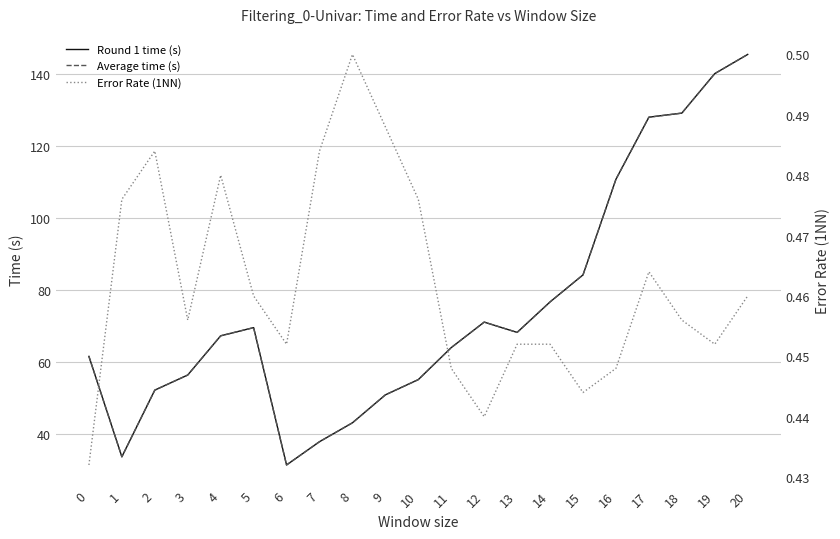

The value of Error Rate (1NN) at 4 is 0.5. True or false?

True